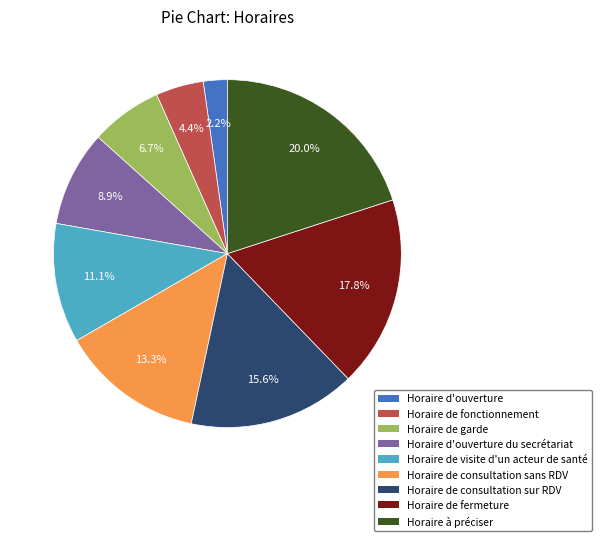

Is there any slice that represents more than half of the pie?

No